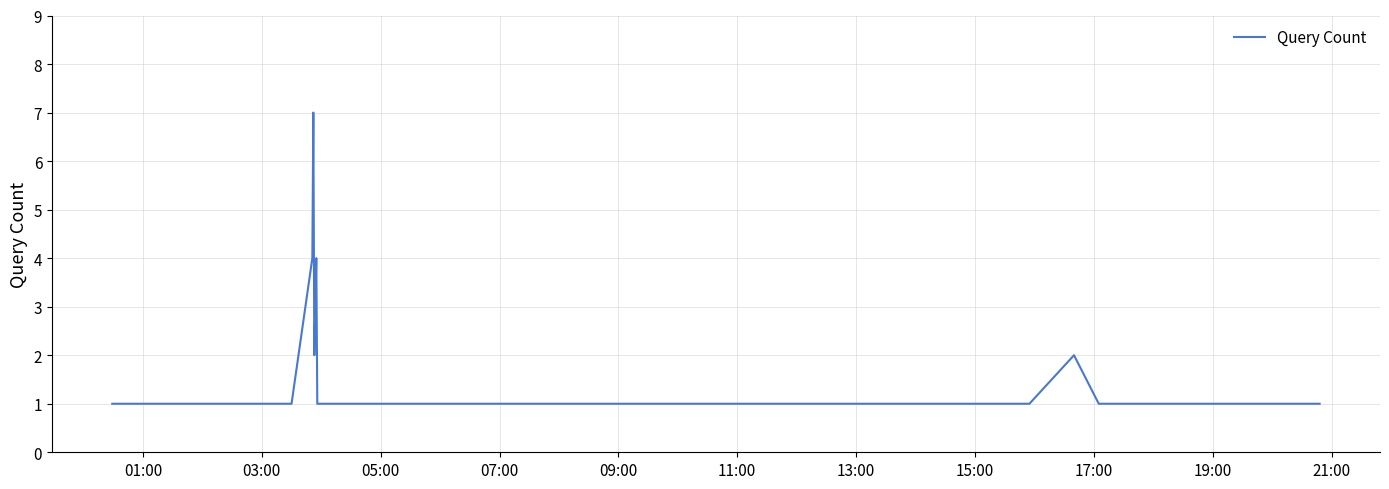

What is the greatest value displayed?

7